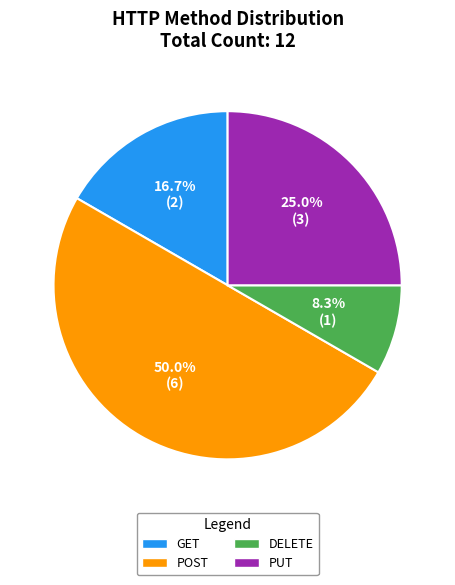

To the nearest percent, what portion does POST represent?

50%